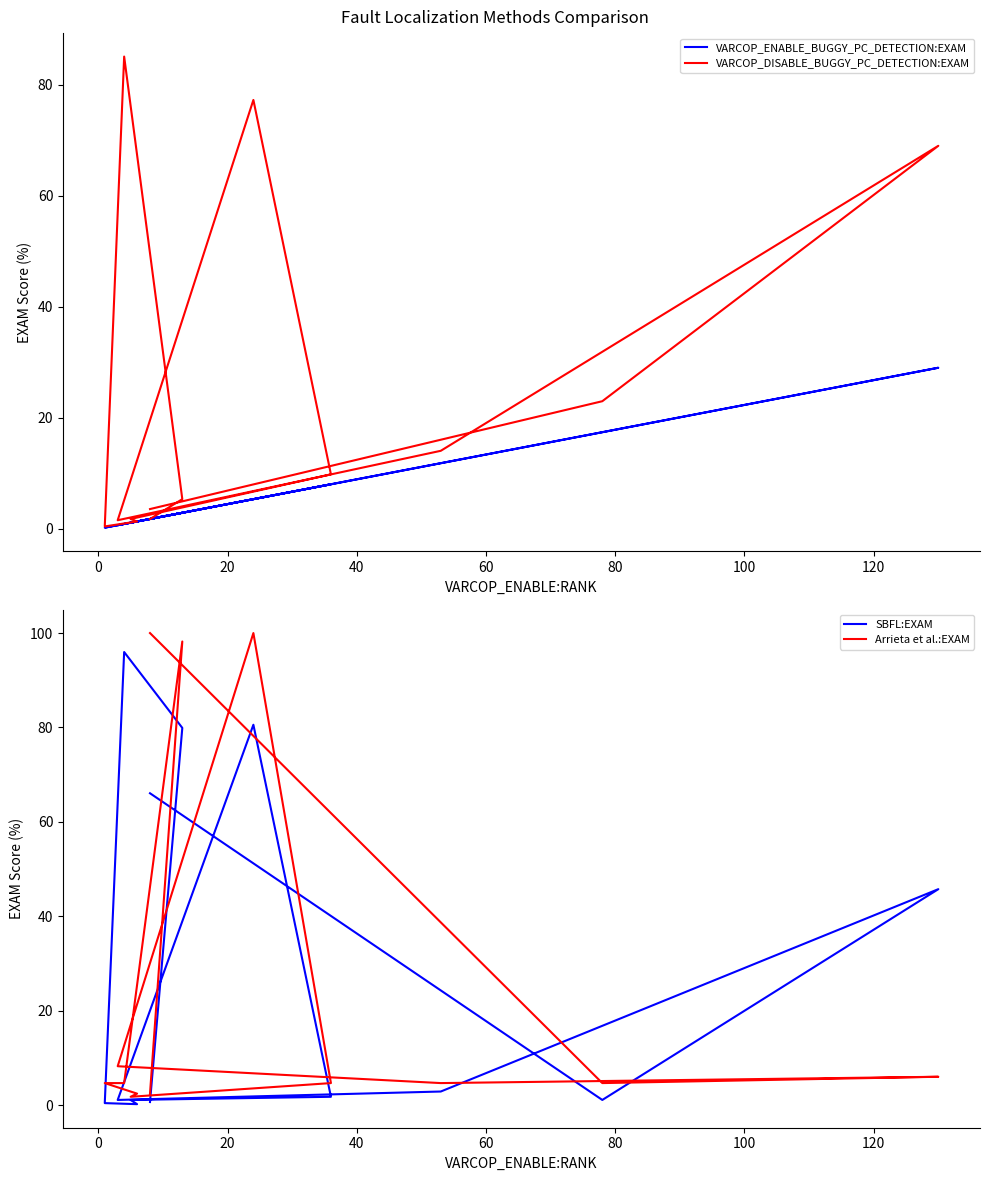

Does the chart have visible grid lines?

No